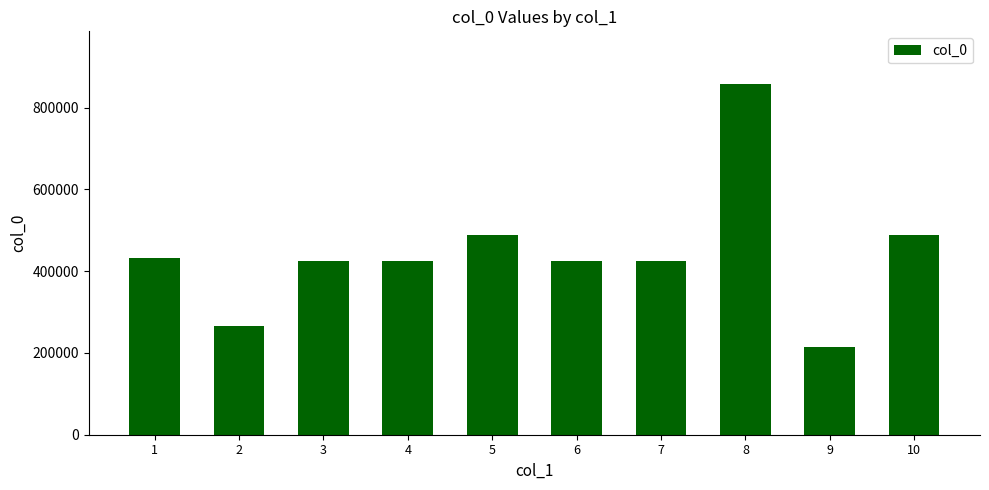

Read the value at 10, to the nearest 100.

488500